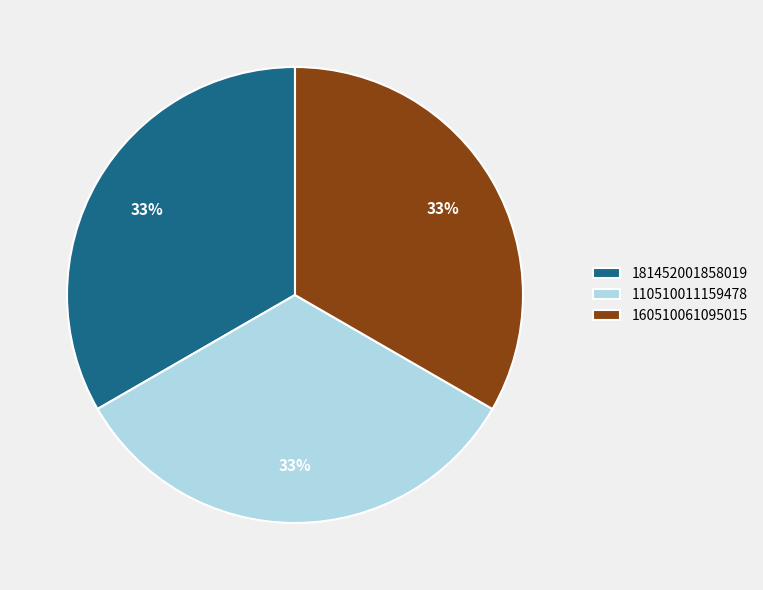

True or false: 160510061095015 accounts for 33% of the total.

True